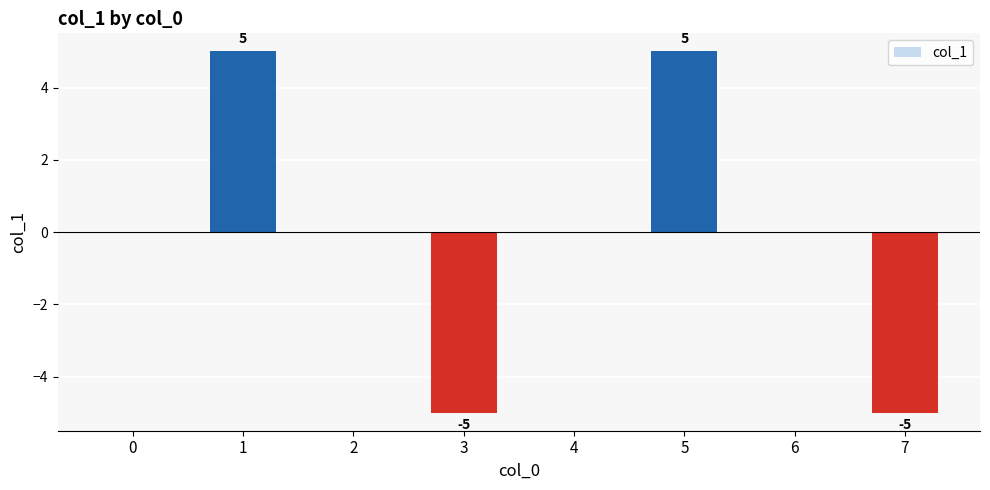

Count the number of data series in this chart.

1